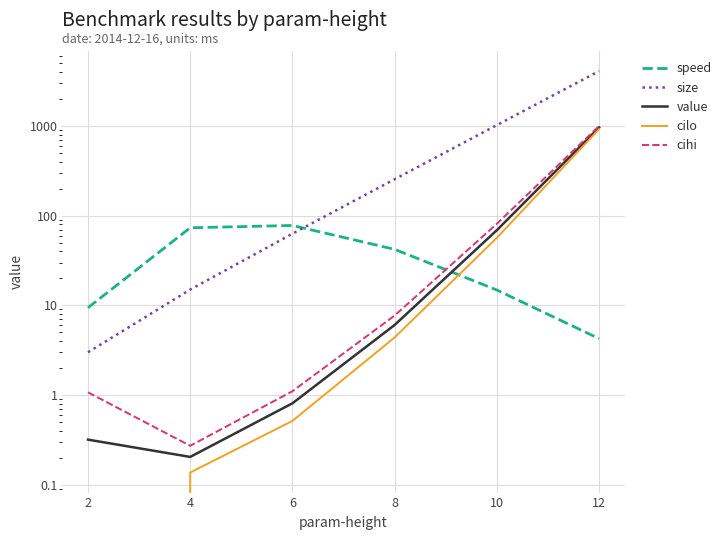

True or false: size has a value of 255.0 at 8.

True